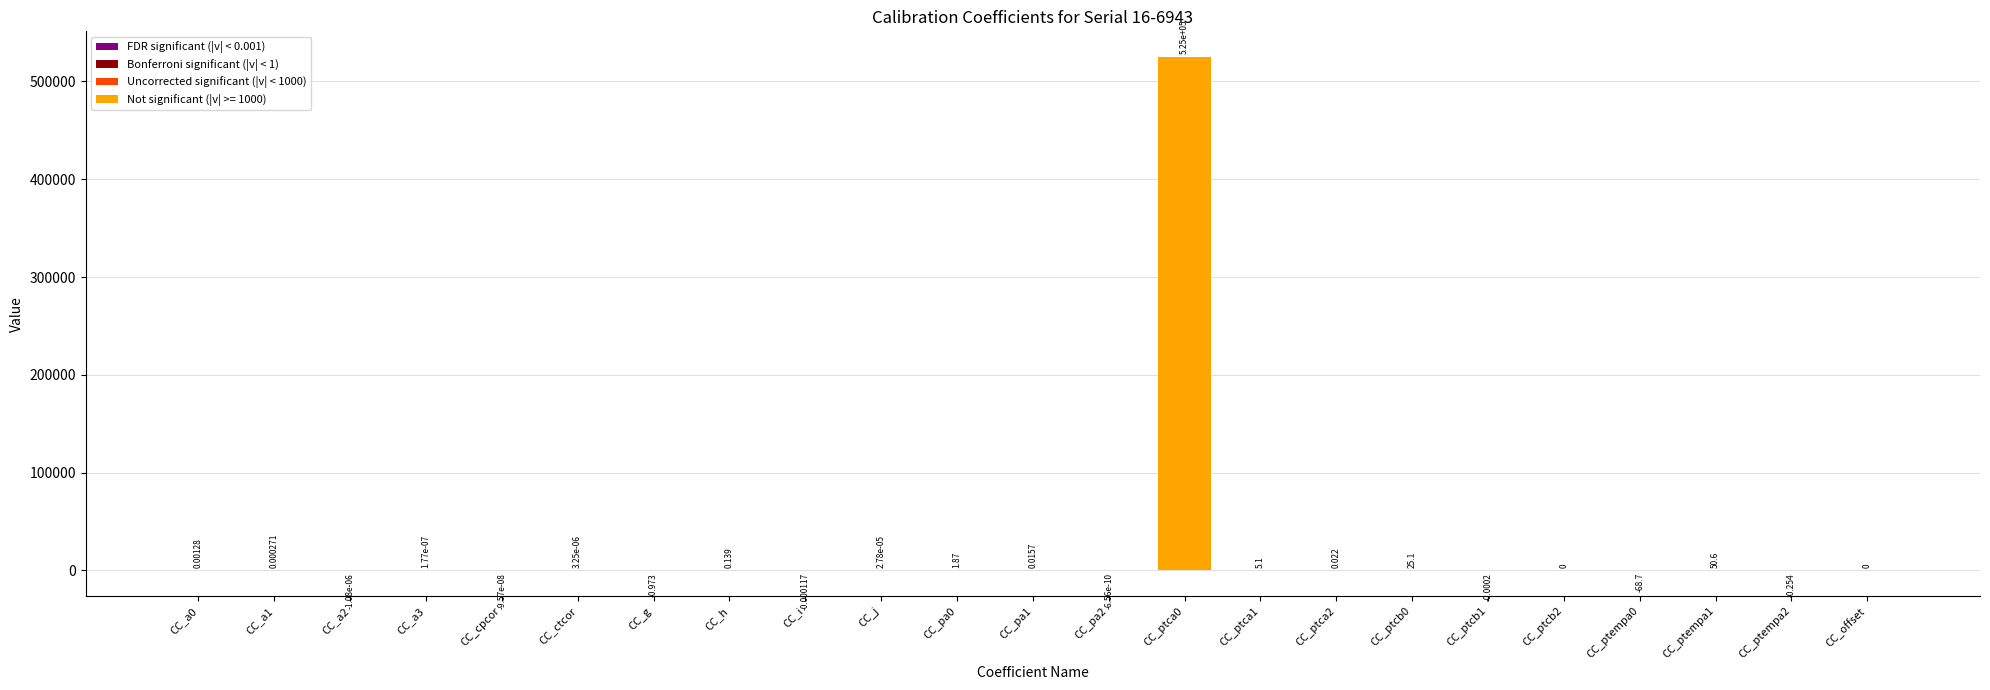

Are the bars grouped side by side (vs. stacked)?

No